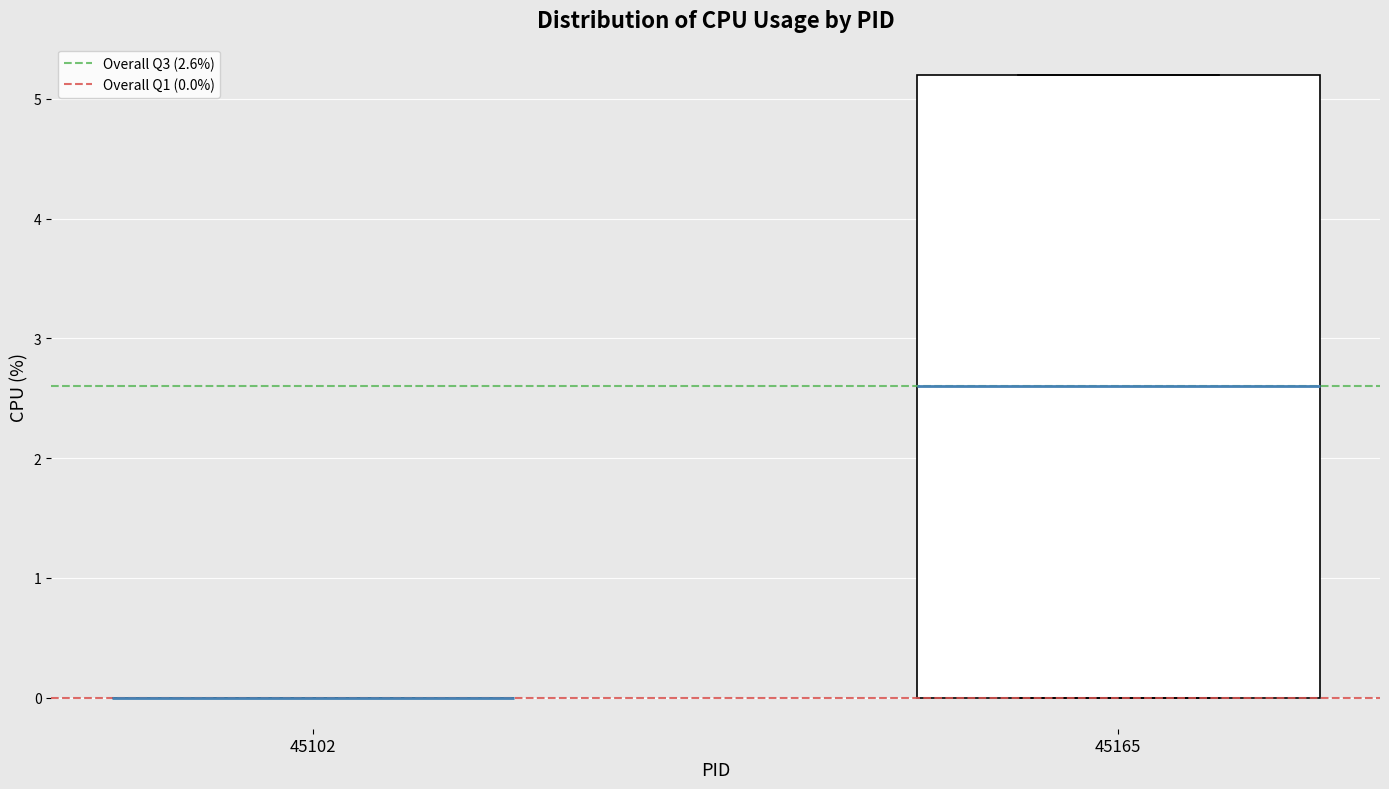

Reading left to right, read every box against the y-axis: the position of its median line, the range the box covers, and the ends of its whiskers. The values are not printed on the chart, so give them approximately, as read against the axis.

45102: box collapsed to a line at 0.0, whiskers 0.0 to 0.0
45165: median 2.6, box 0.0 to 5.2, whiskers 0.0 to 5.2